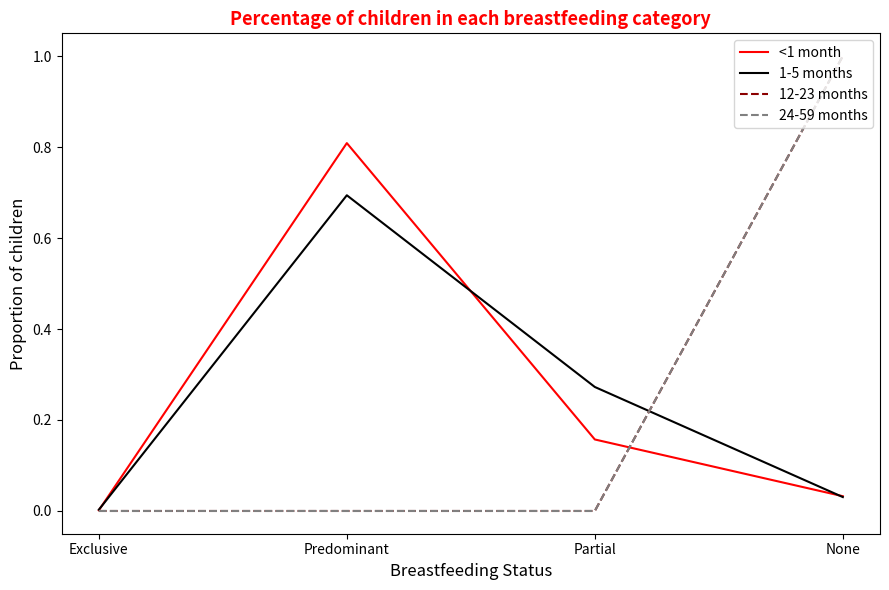

Does the chart display data point markers on the line(s)?

No